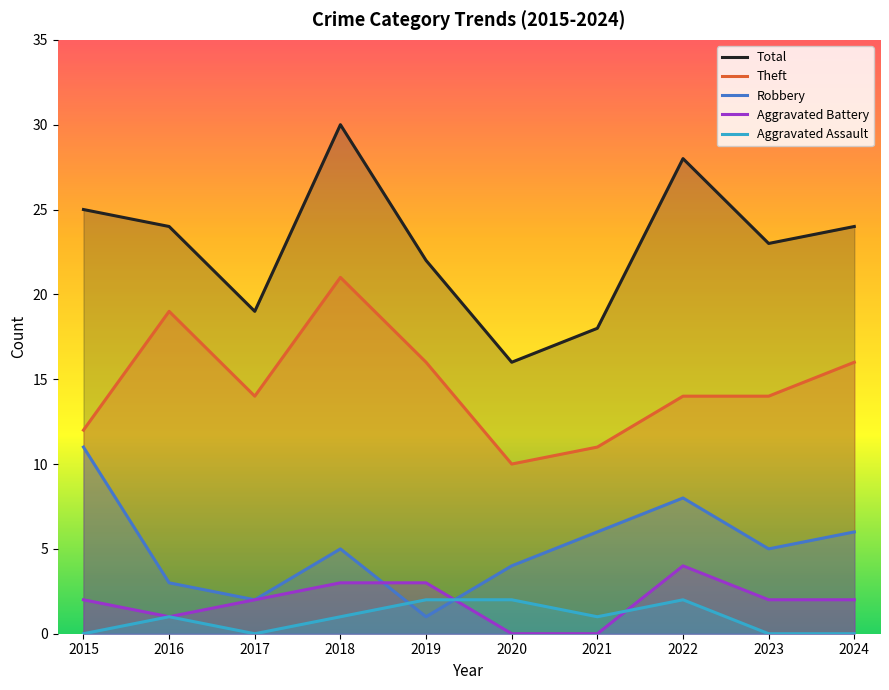

How many data points does each series have?

10